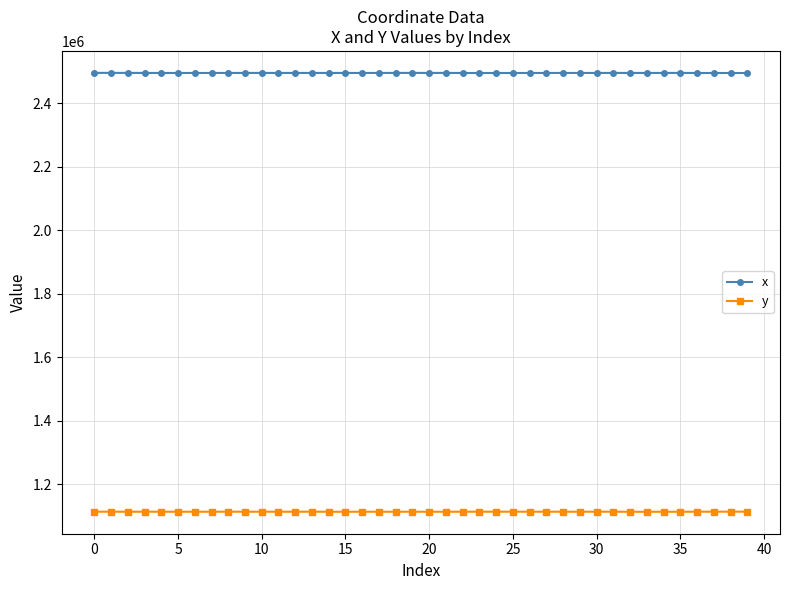

What is the value of the x point at the 3rd from the left?

2494832.3